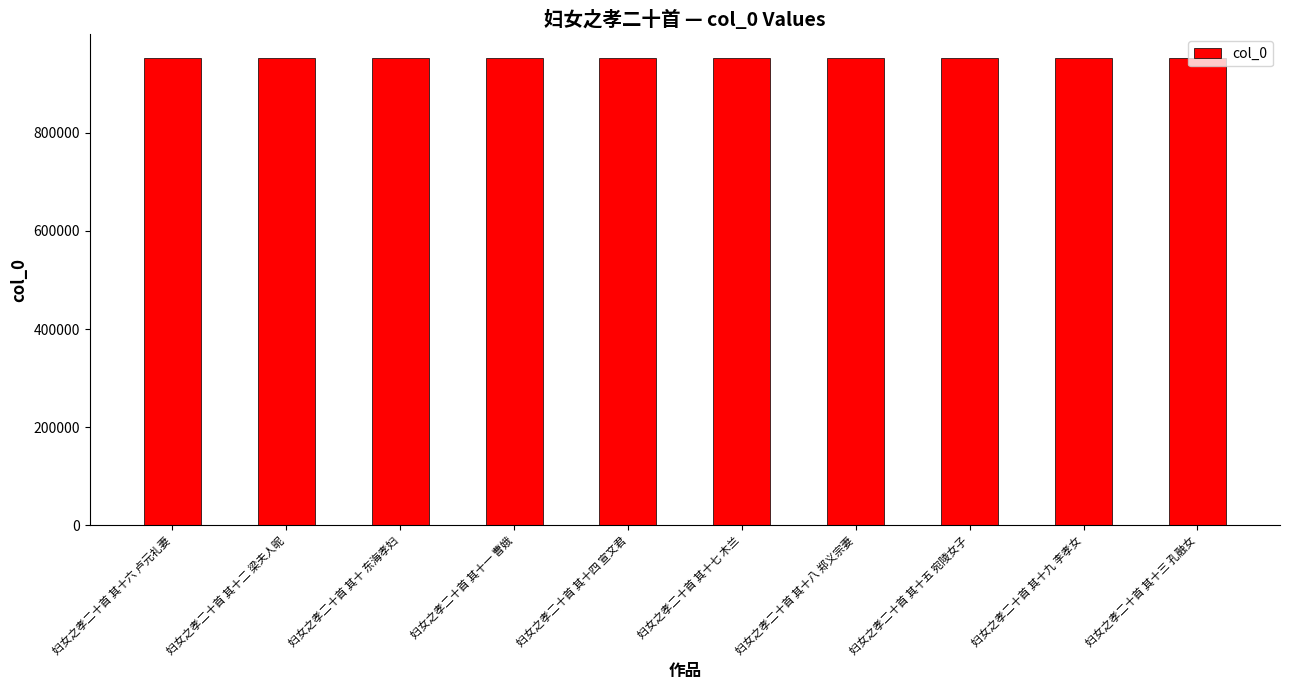

What is the minimum value shown in the chart?

951886